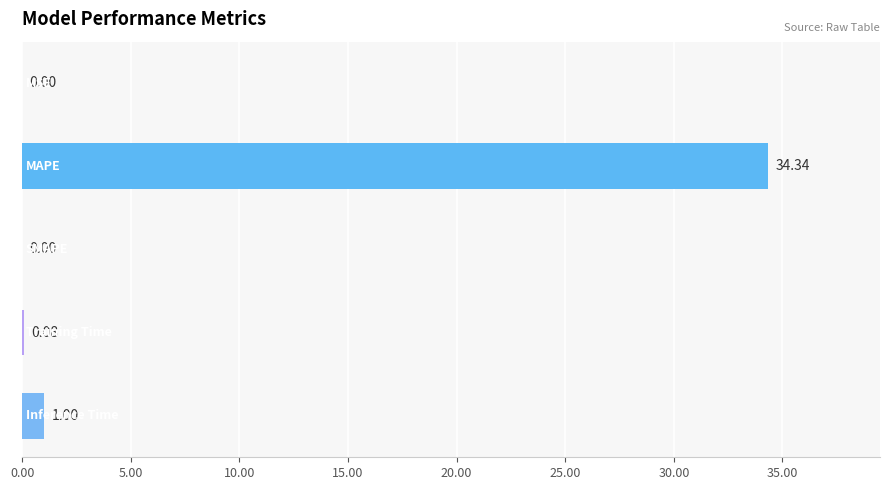

How many positive values are there?

4